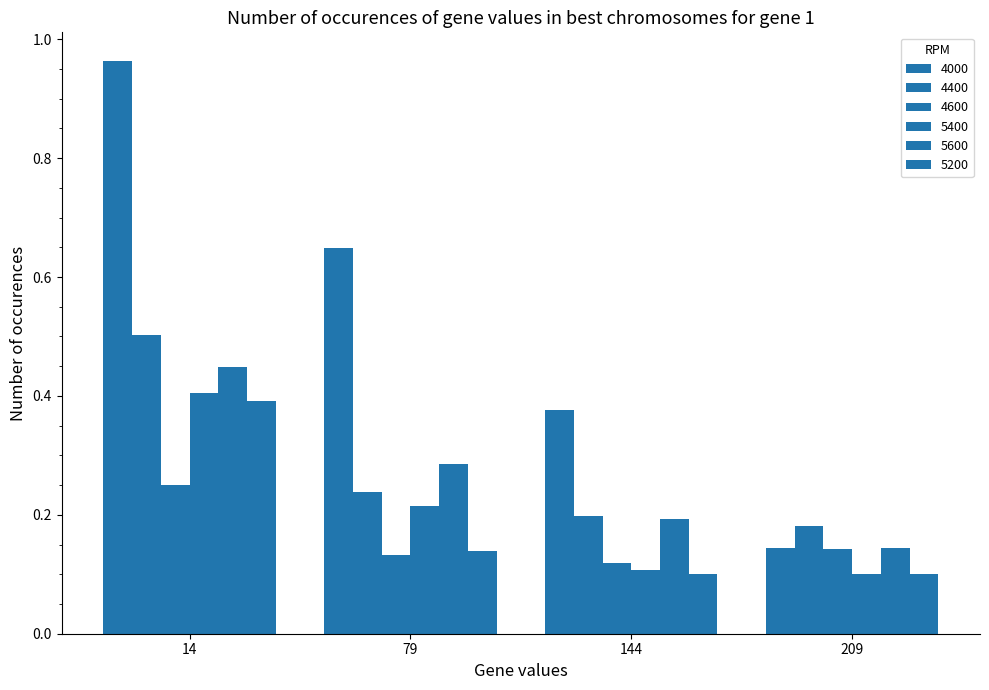

Count the number of categories in the chart.

4